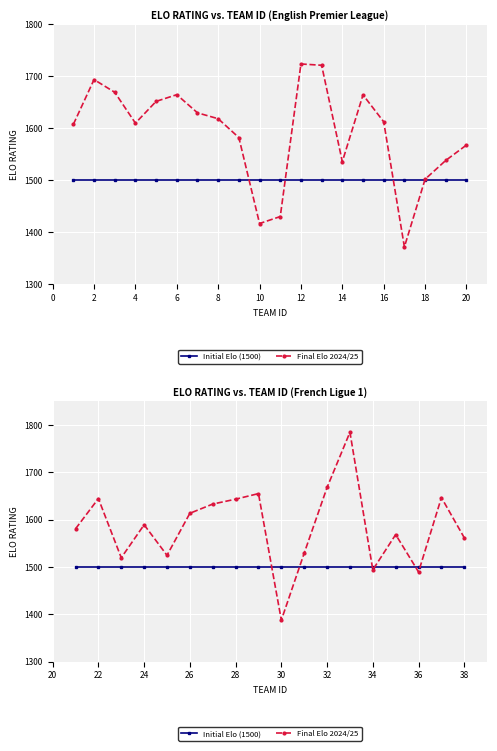

Is it true that Initial Elo (1500) equals 1500.0 at 30?

True